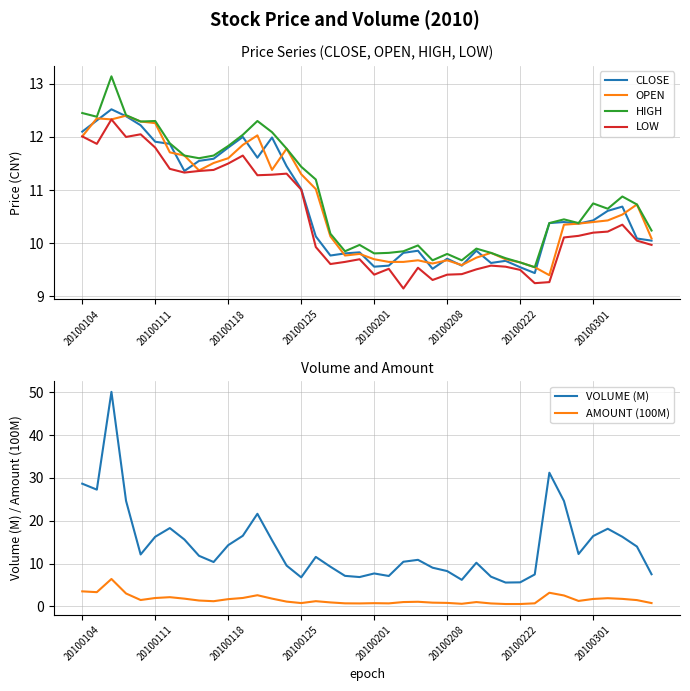

At how many categories does at least one series exceed 33?

1